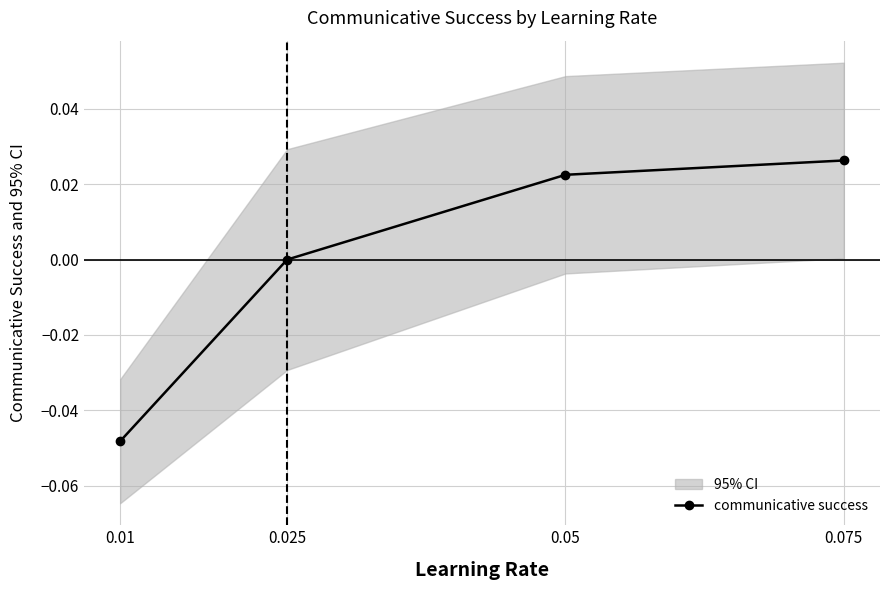

The chart shows a value of -0.0 at 0.01. True or false?

True